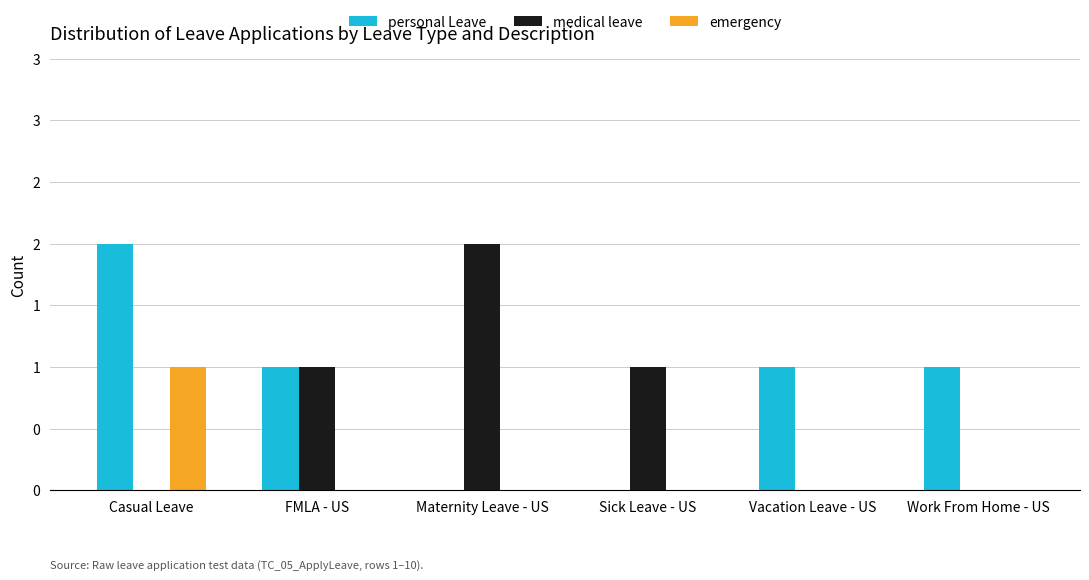

List the series in order of their overall mean, lowest first.

emergency, medical leave, personal Leave